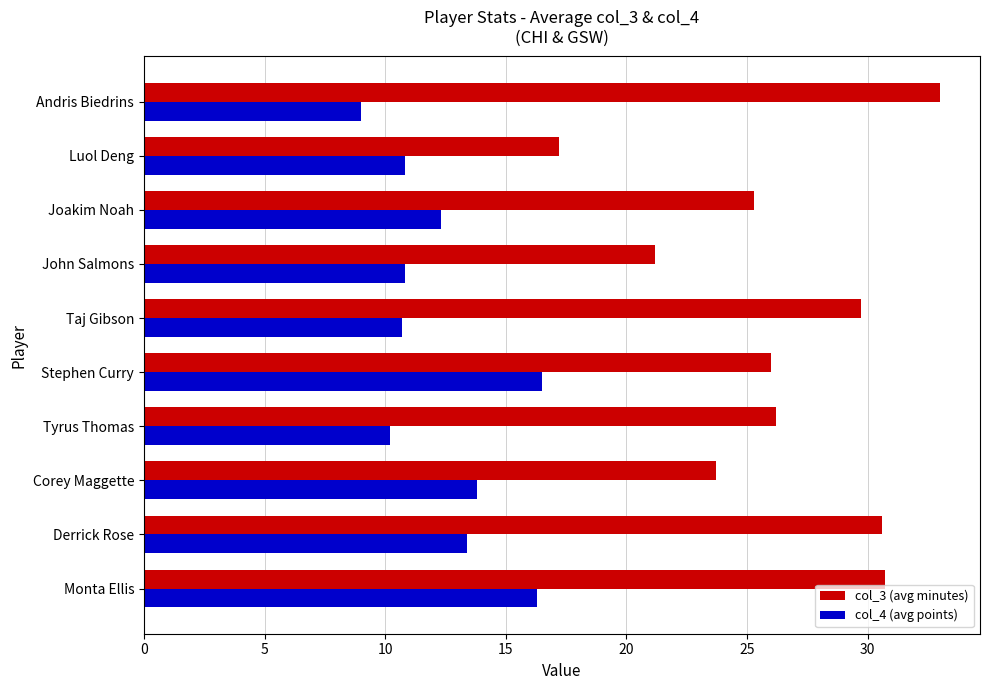

At which category is the sum across all series the highest?

Monta Ellis